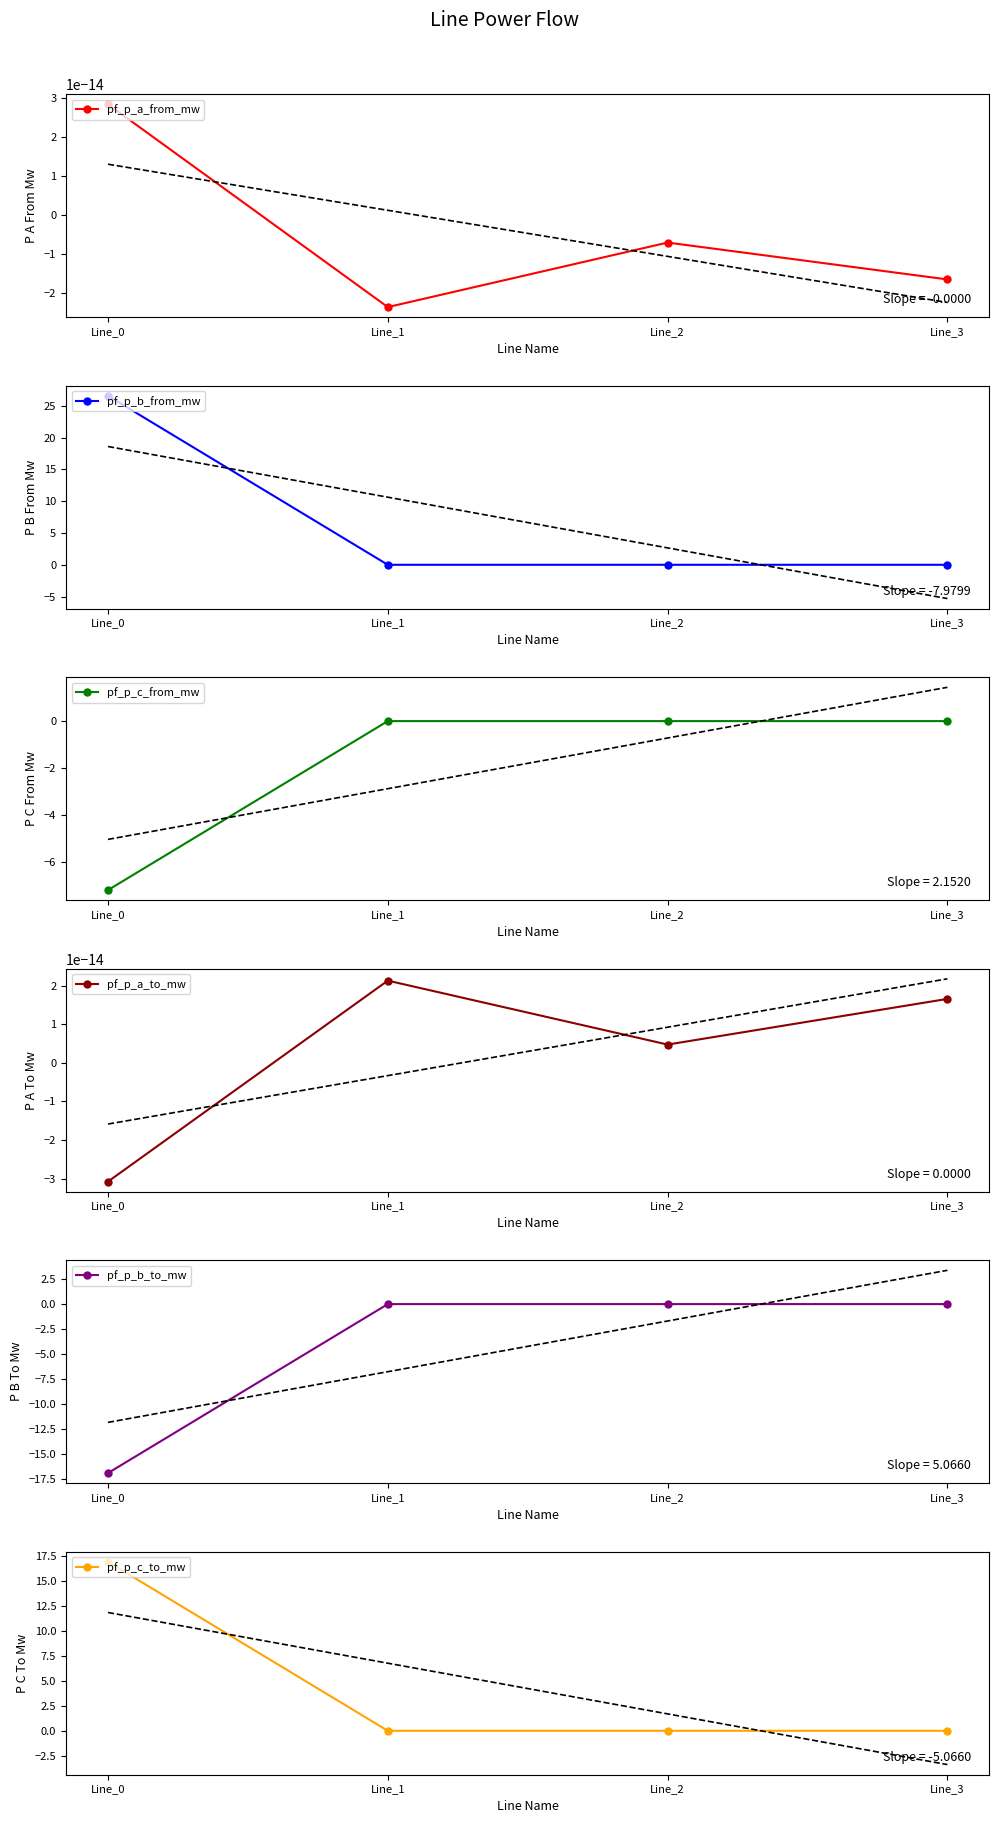

Where does the pf_p_a_to_mw series first go above 0?

Line_1